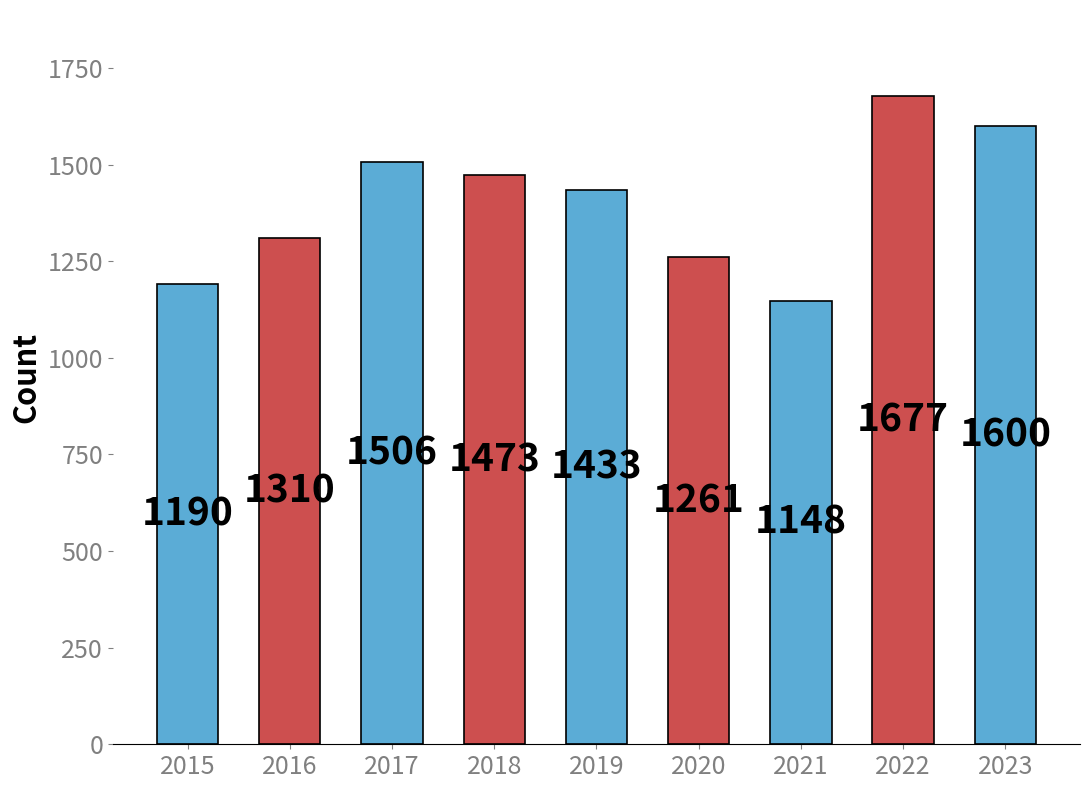

Between 2015 and 2023, which is larger?

2023